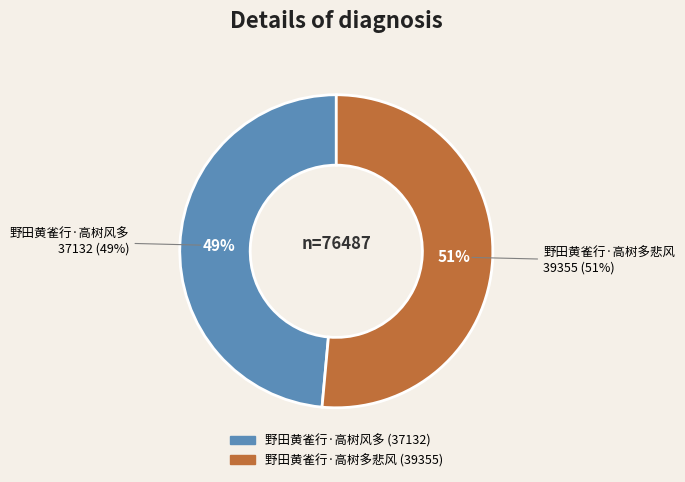

To the nearest percent, what is the difference between the largest and smallest slice percentages?

3%